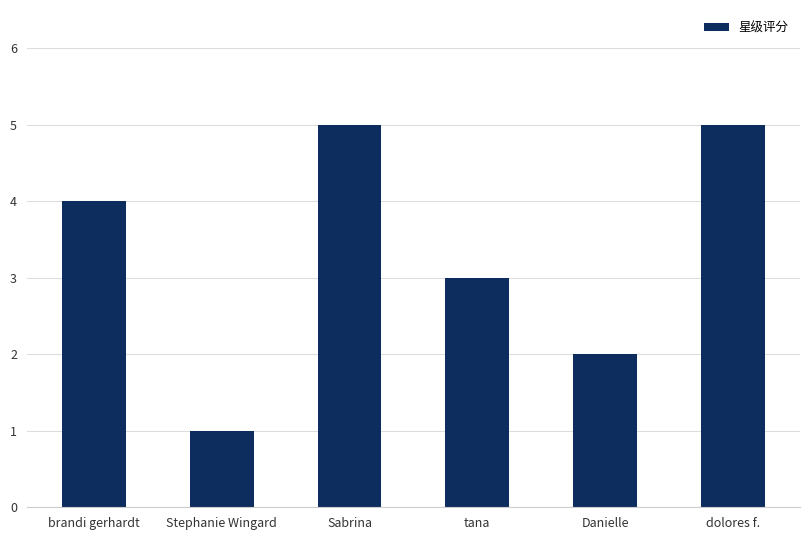

Reading left to right, list all the values displayed in this chart.

4	1	5	3	2	5